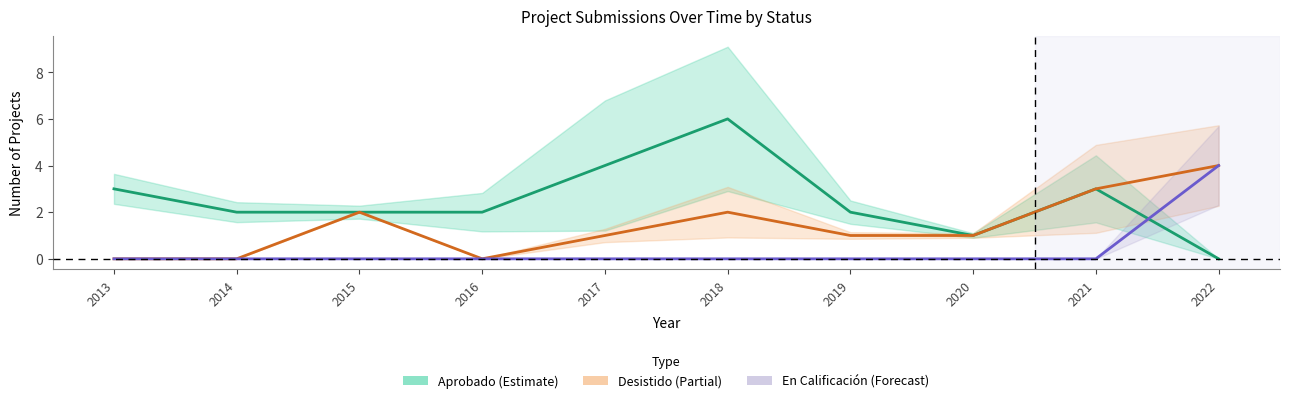

What is the sum of all Desistido values?

14